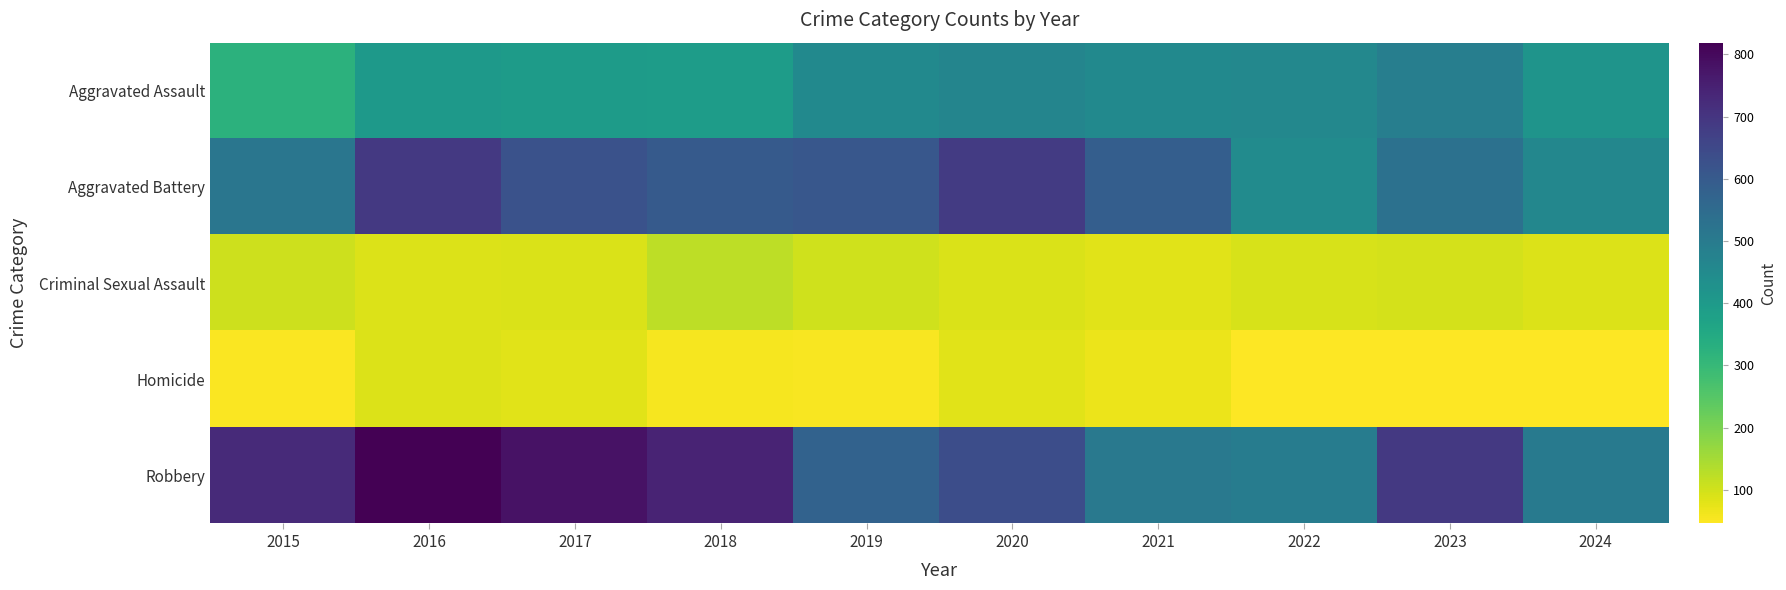

What is the spread (max minus min) of values at 2016?

732